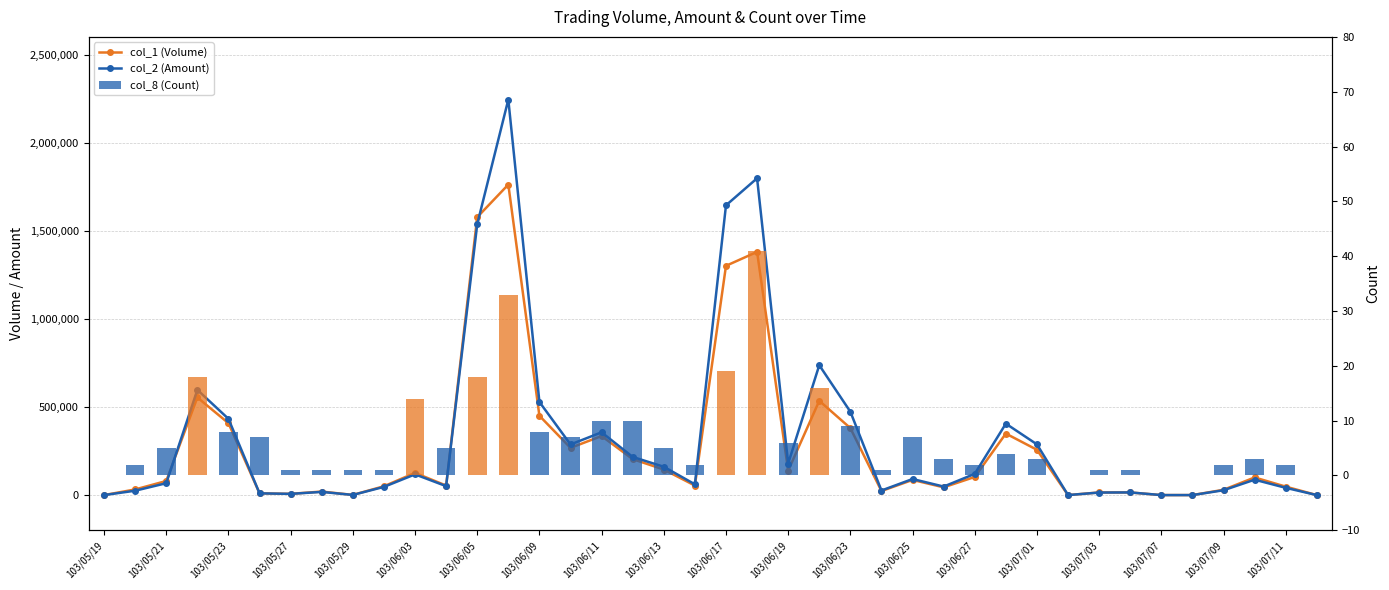

Is it true that col_8 (Count) equals 6 at 103/06/03?

False